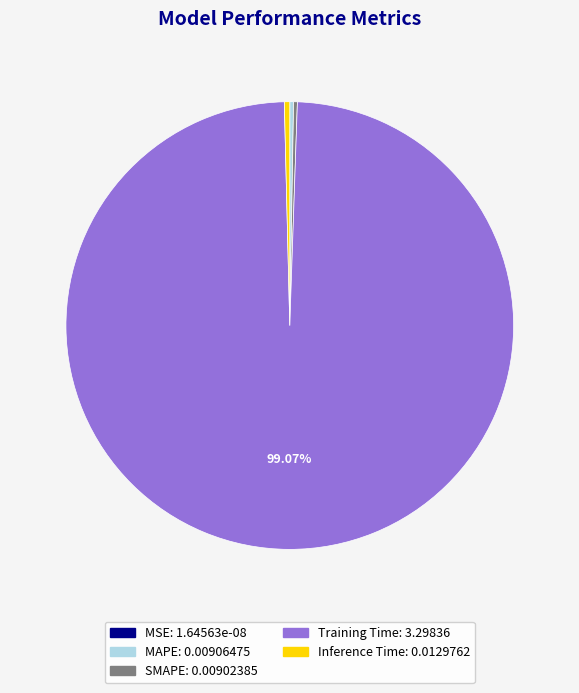

Which has a higher value, Training Time or Inference Time?

Training Time